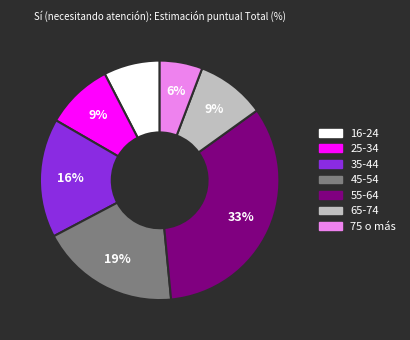

The 65-74 slice represents 9% of the pie. True or false?

True